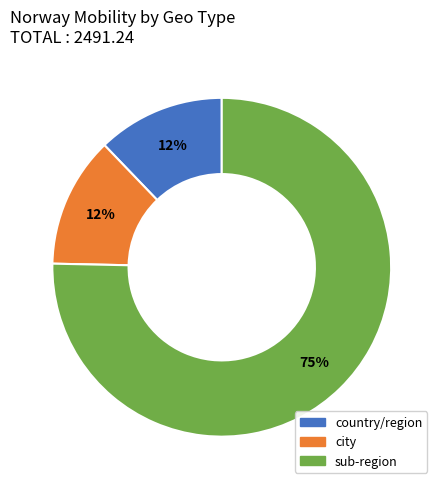

How many slices are in this pie chart?

3